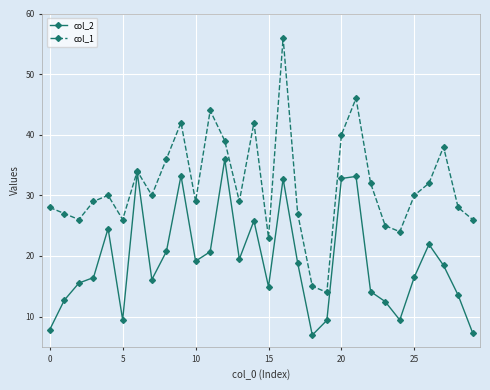

What is the value of the col_2 point at the 19th from the left?

6.9